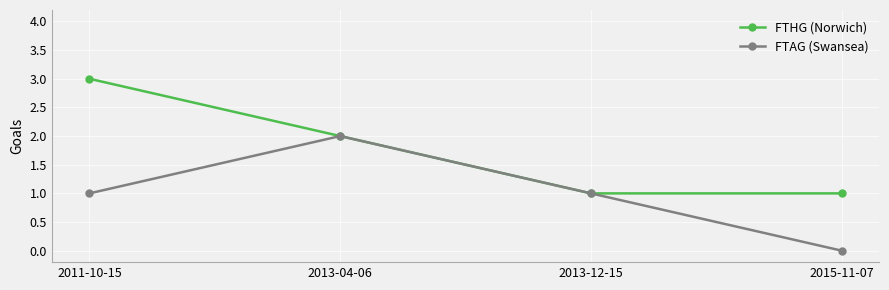

What is the difference between the highest and lowest values at 2011-10-15?

2